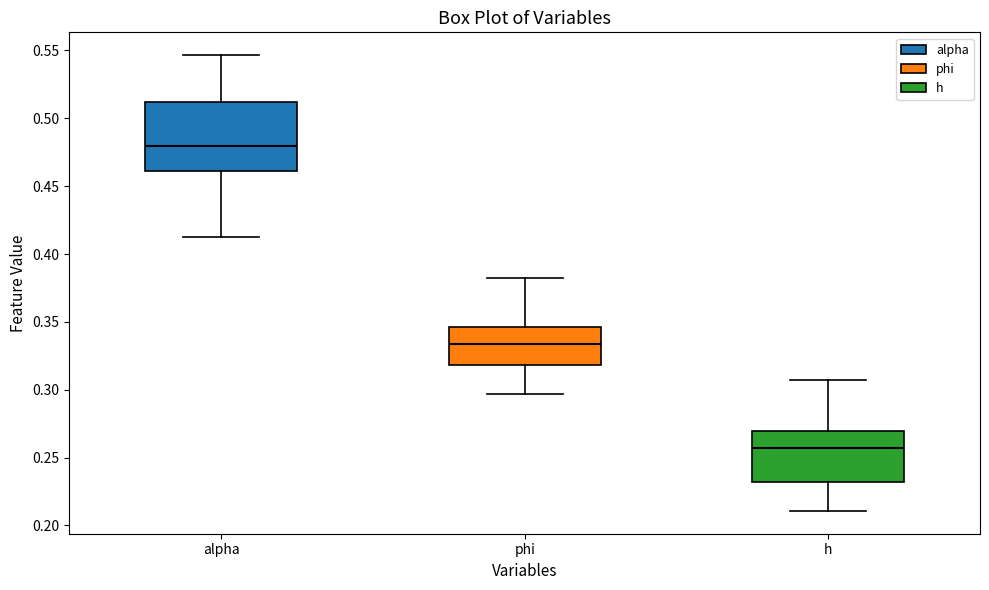

Reading left to right, transcribe this box plot: for each box, give where its median line is, the range the box spans, and where its two whiskers end, as read against the y-axis. The values are not printed on the chart, so give them approximately, as read against the axis.

alpha: median 0.480, box 0.460 to 0.510, whiskers 0.410 to 0.545
phi: median 0.335, box 0.320 to 0.345, whiskers 0.295 to 0.385
h: median 0.255, box 0.230 to 0.270, whiskers 0.210 to 0.305